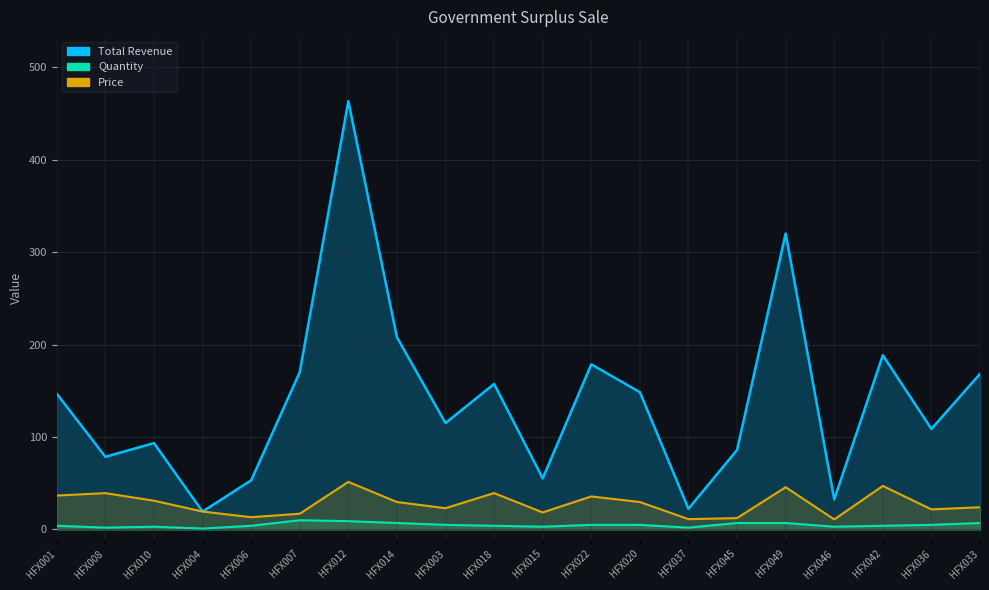

Which category has the highest value across all series?

HFX012